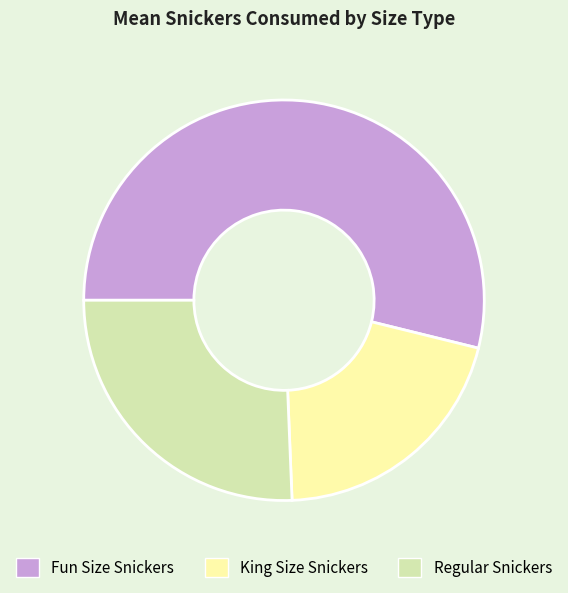

Is there any slice that represents more than half of the pie?

Yes